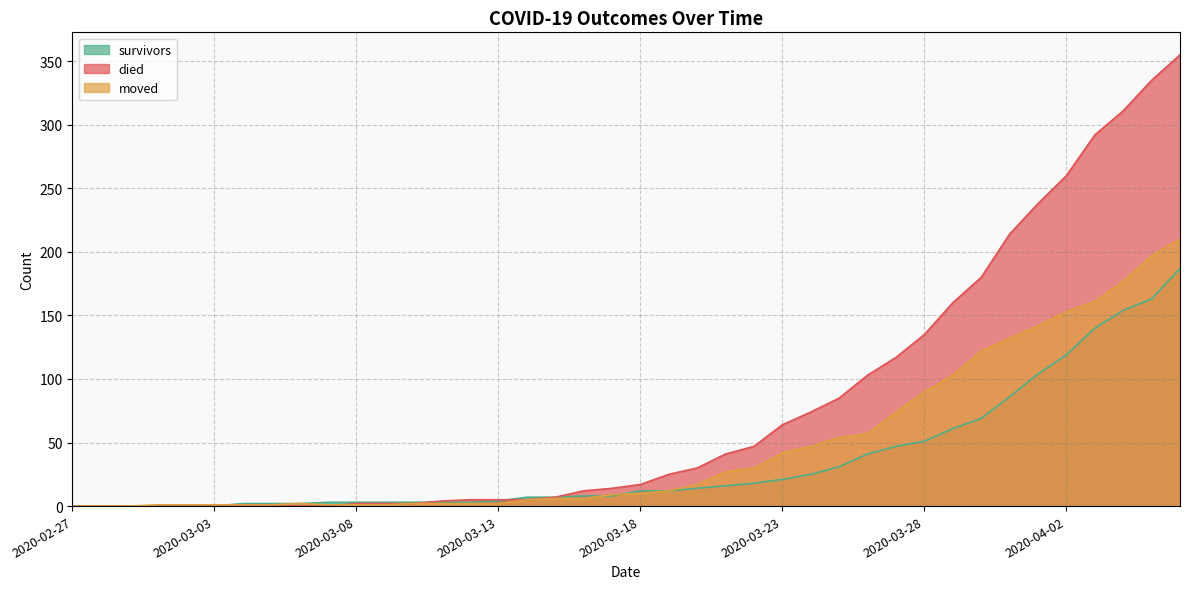

True or false: died and moved cross at least once.

True